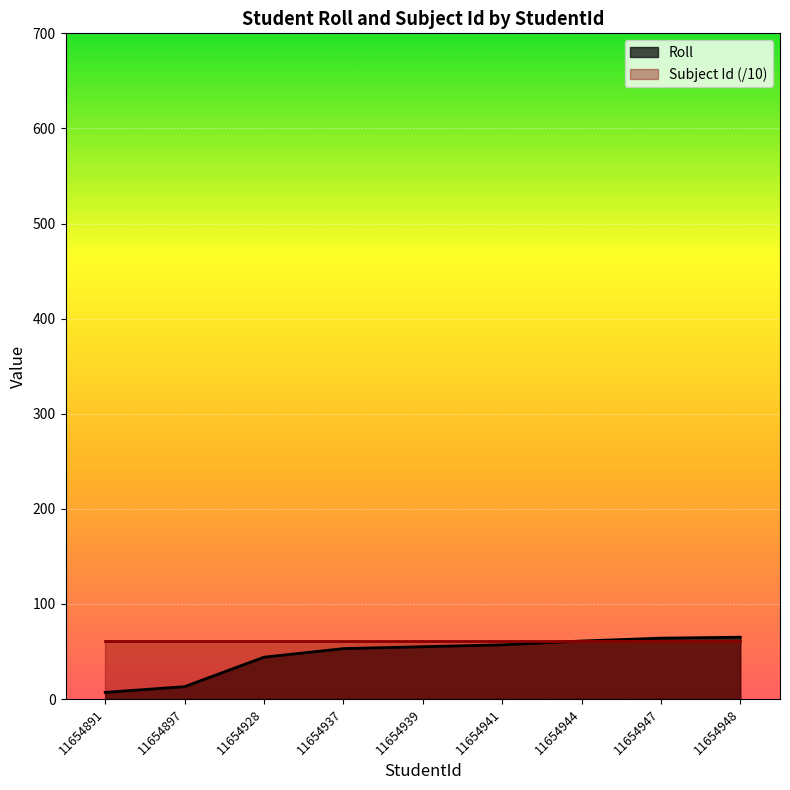

What is the average value?

47